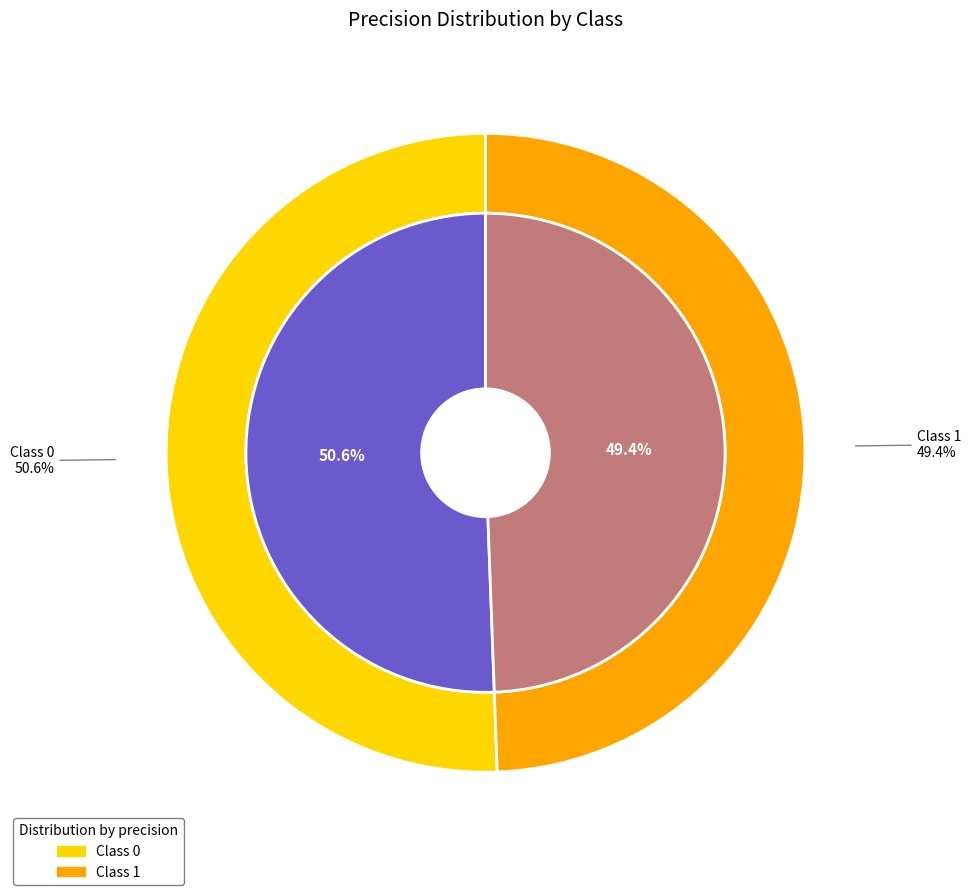

Count the number of slices in the pie.

2